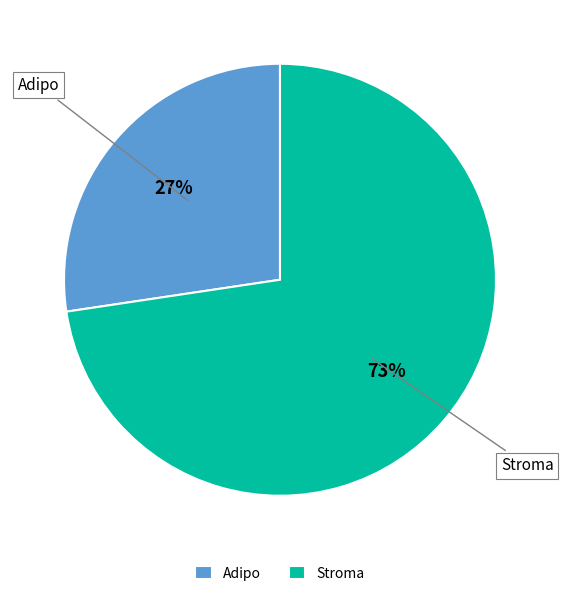

Combined, do Adipo and Stroma account for over 50%?

Yes